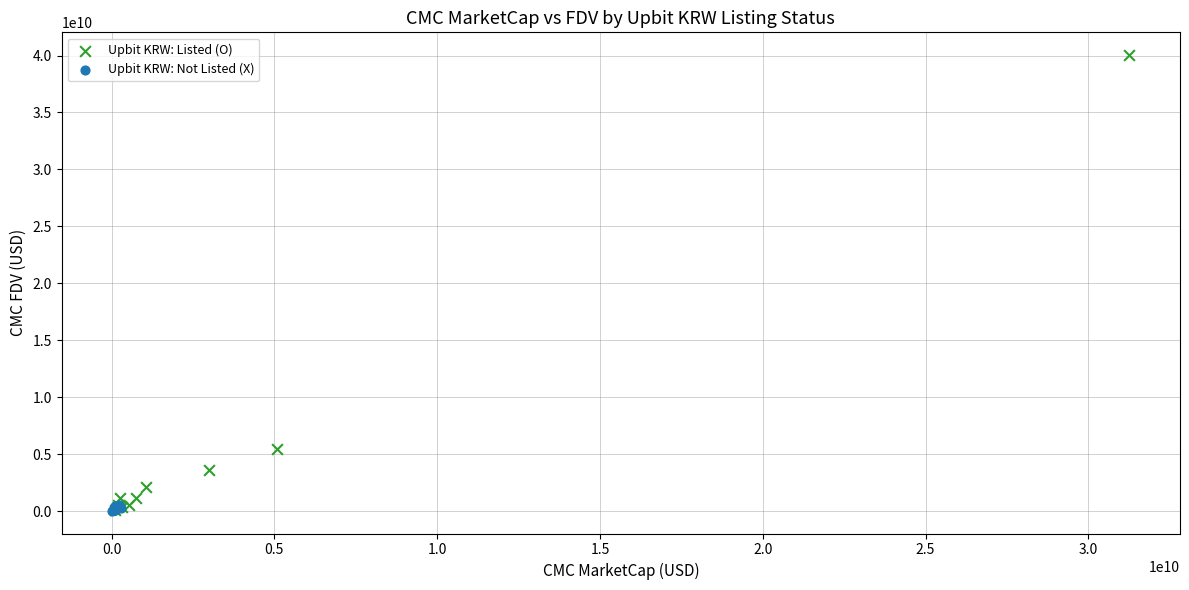

Which series contains the highest Y value?

Upbit KRW: Listed (O)